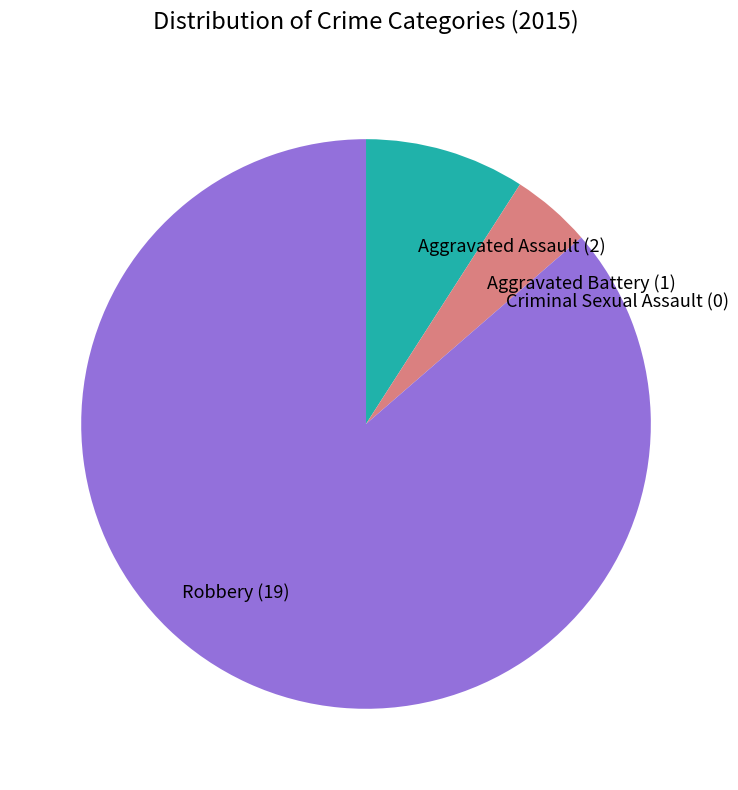

Between Robbery (19) and Aggravated Battery (1), which is larger?

Robbery (19)